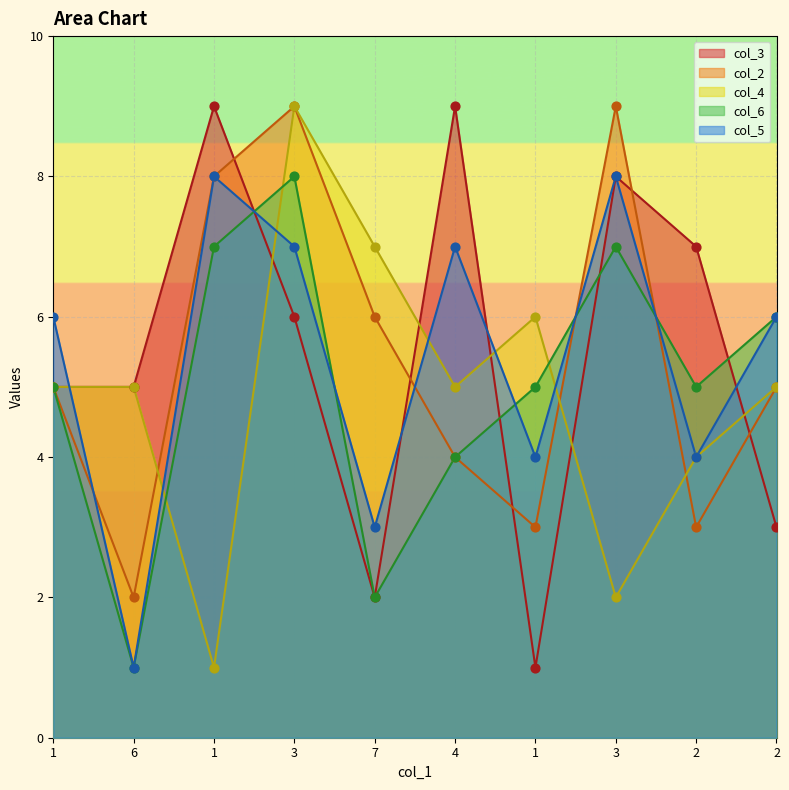

Which series has the largest total across all categories?

col_3